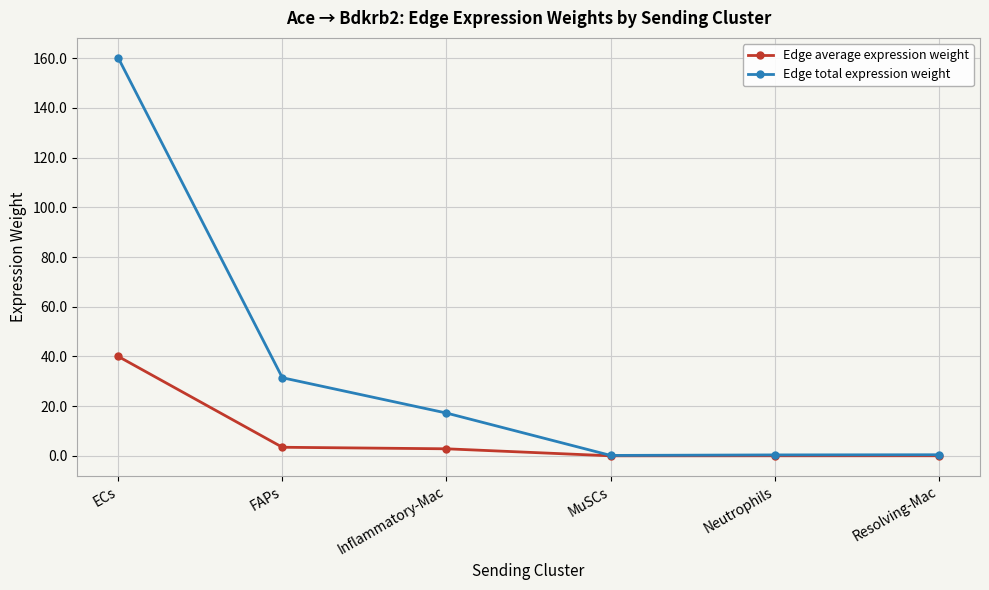

What is the sum of all Edge total expression weight values?

209.9